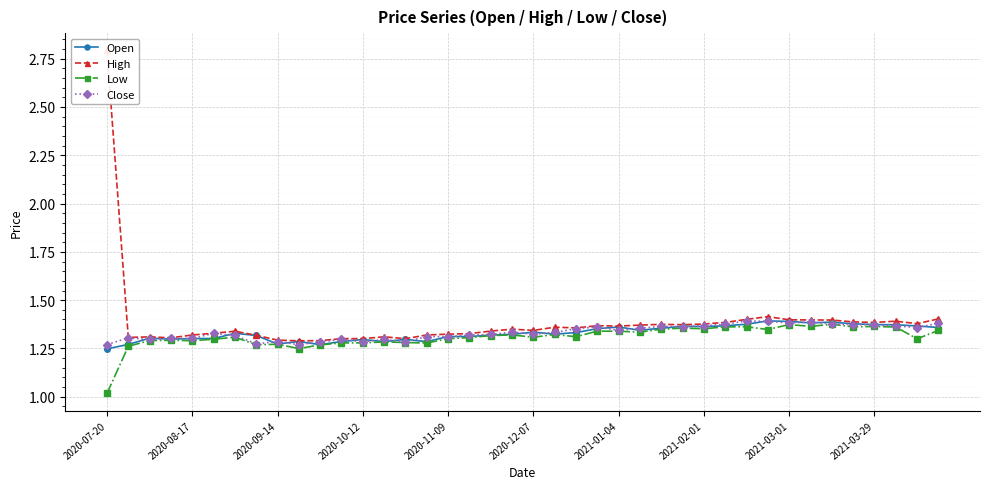

The value of Open at 2021-03-01 is 1.4. True or false?

True